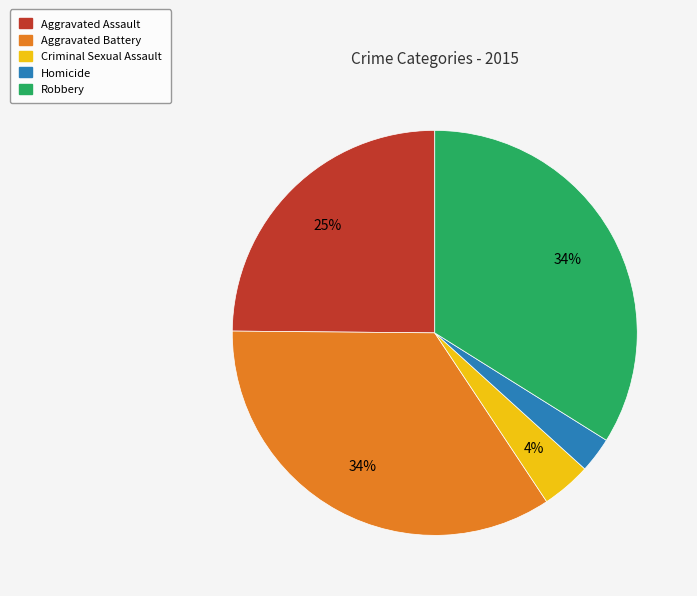

Is the sum of Homicide and Aggravated Assault greater than half?

No